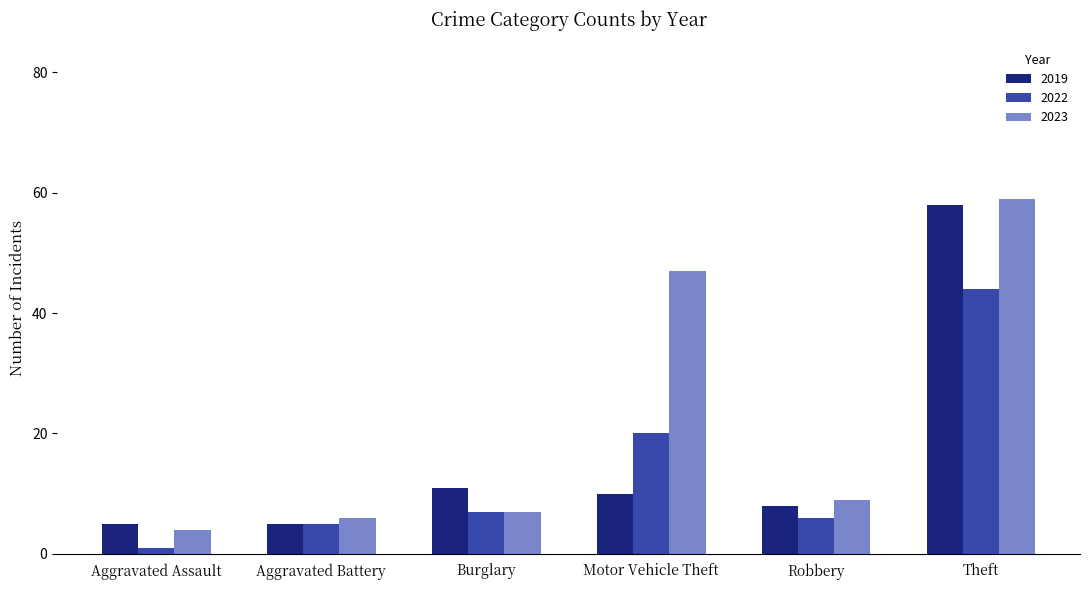

What is the sum of all 2019 values?

97